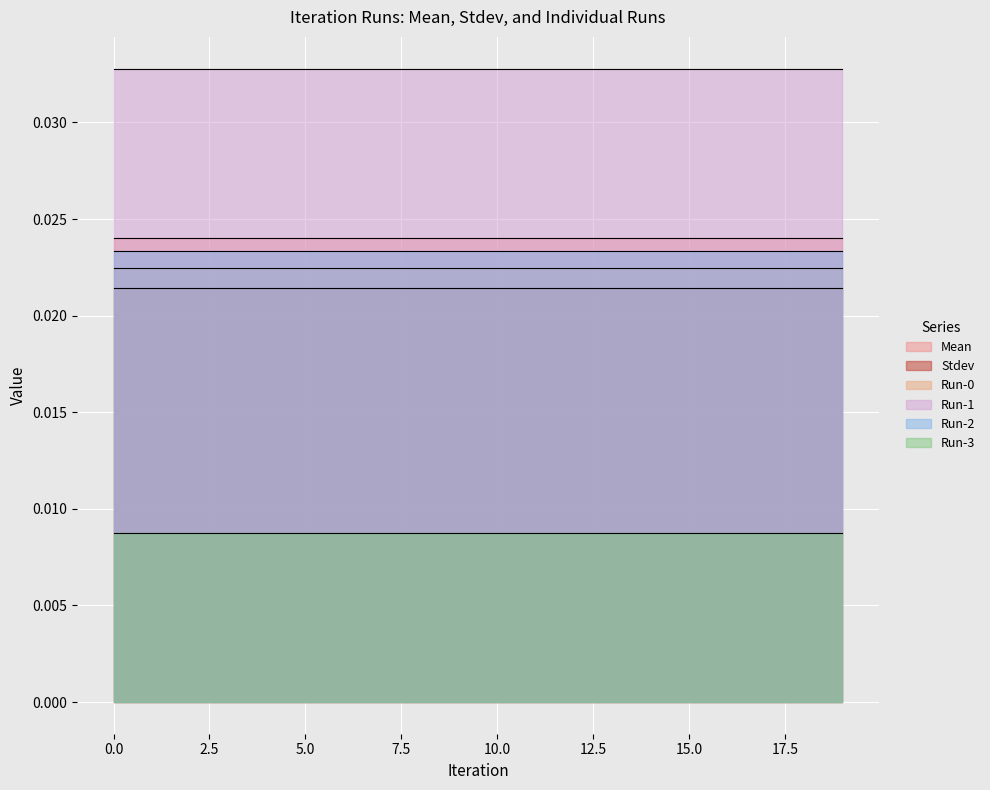

Is the value of Stdev at 18 greater than the value of Run-3 at 7?

Yes